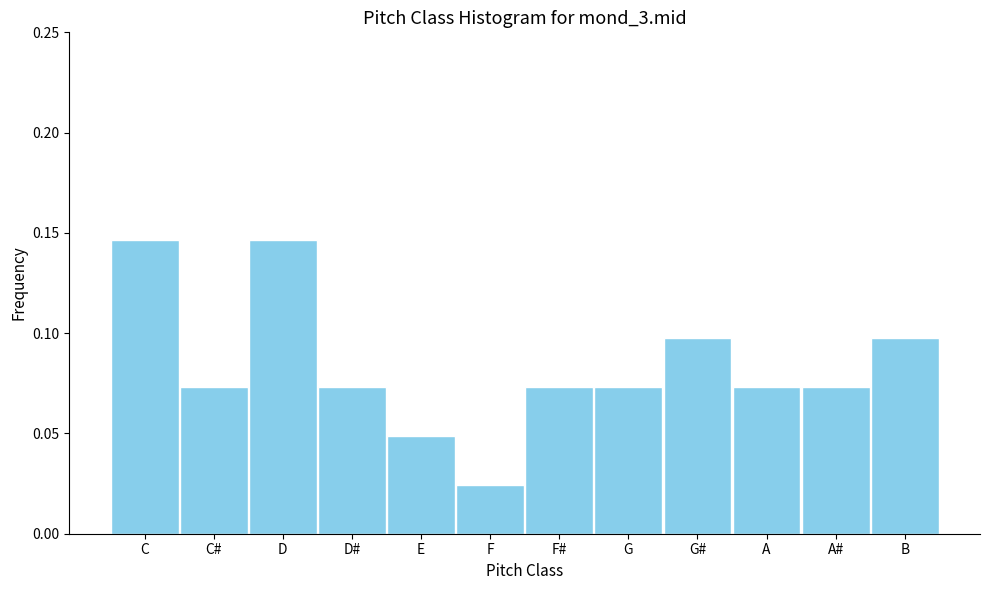

What is the label of the 8th bar from the right?

E